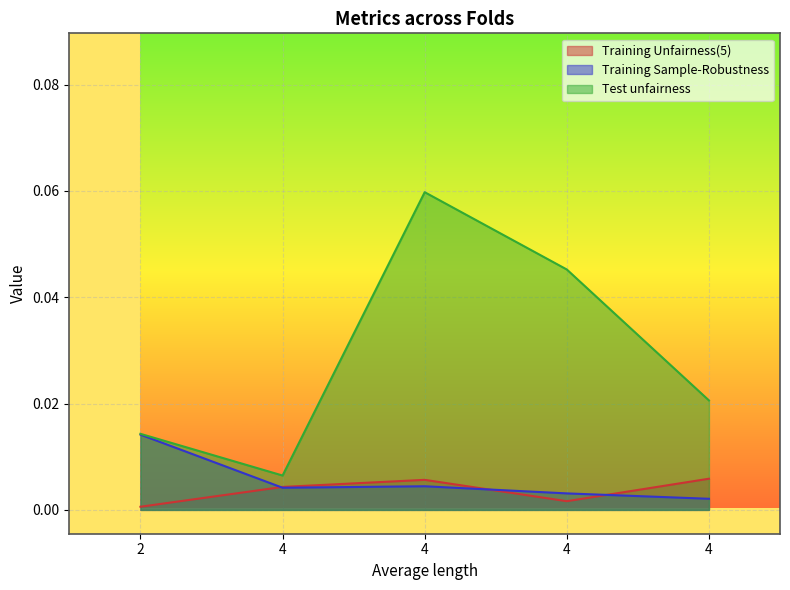

What is the sum of all Test unfairness values?

0.1